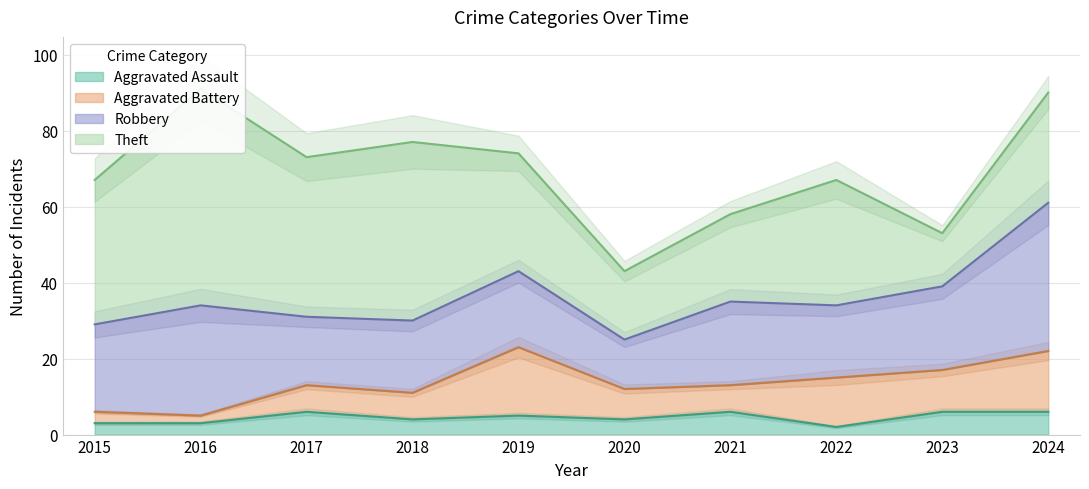

Count the number of data series in this chart.

4